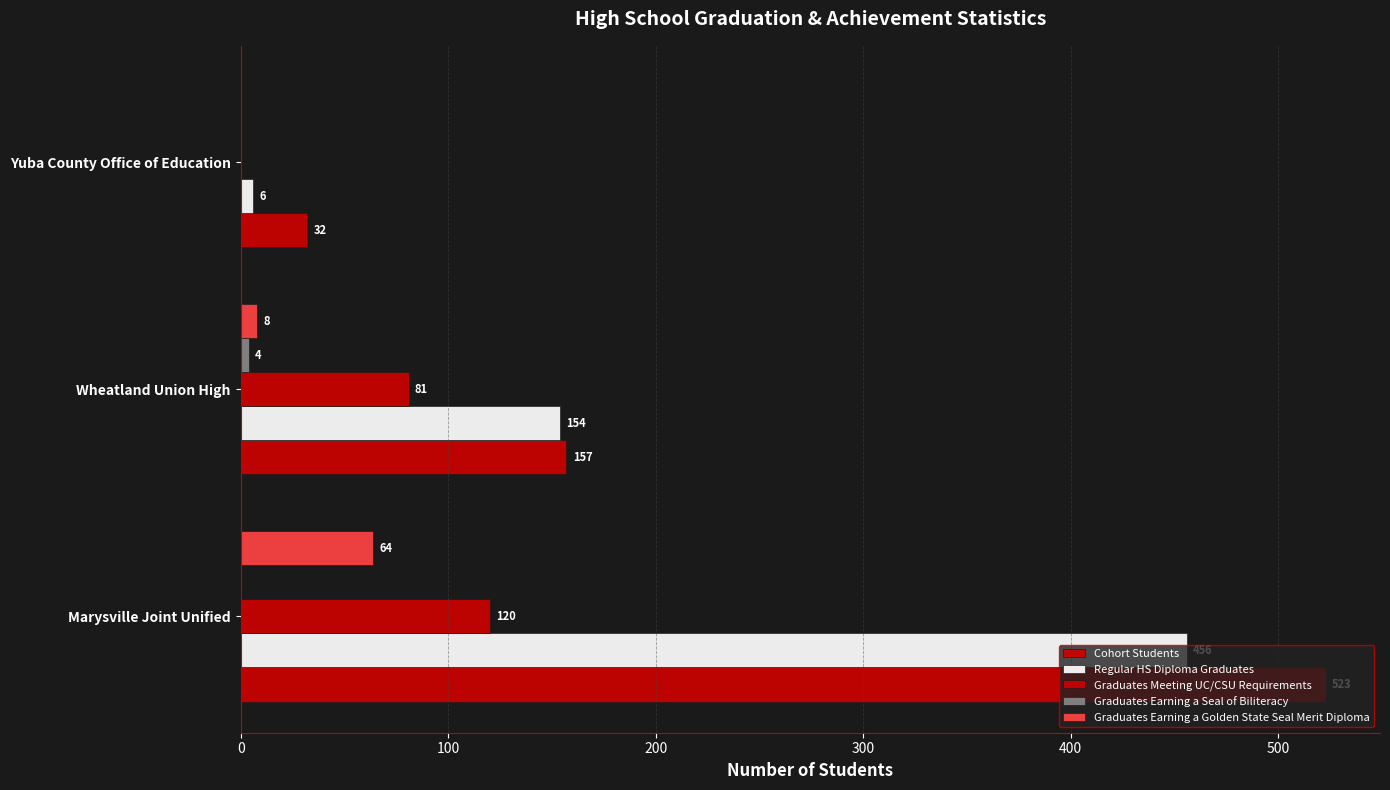

At how many categories does at least one series exceed 148?

2